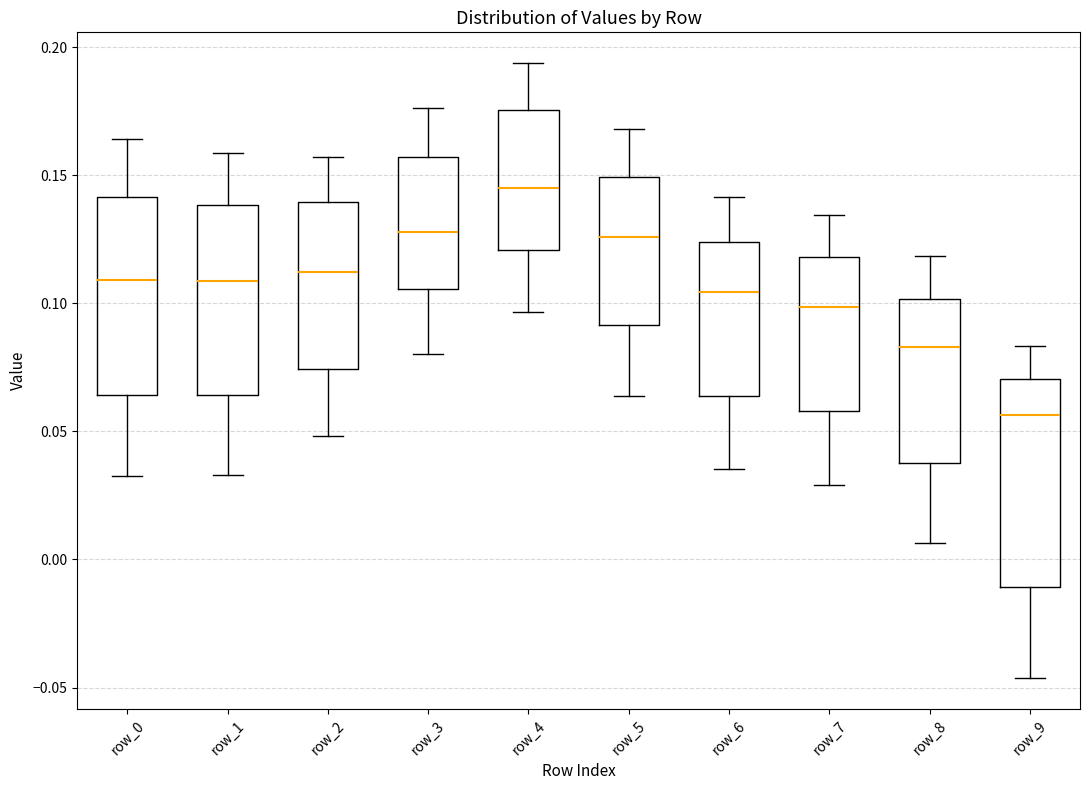

Reading left to right, transcribe this box plot: for each box, give where its median line is, the range the box spans, and where its two whiskers end, as read against the y-axis. The values are not printed on the chart, so give them approximately, as read against the axis.

row_0: median 0.110, box 0.065 to 0.140, whiskers 0.035 to 0.165
row_1: median 0.110, box 0.065 to 0.140, whiskers 0.035 to 0.160
row_2: median 0.110, box 0.075 to 0.140, whiskers 0.050 to 0.155
row_3: median 0.130, box 0.105 to 0.155, whiskers 0.080 to 0.175
row_4: median 0.145, box 0.120 to 0.175, whiskers 0.095 to 0.195
row_5: median 0.125, box 0.090 to 0.150, whiskers 0.065 to 0.170
row_6: median 0.105, box 0.065 to 0.125, whiskers 0.035 to 0.140
row_7: median 0.100, box 0.060 to 0.120, whiskers 0.030 to 0.135
row_8: median 0.085, box 0.040 to 0.100, whiskers 0.005 to 0.120
row_9: median 0.055, box -0.010 to 0.070, whiskers -0.045 to 0.085